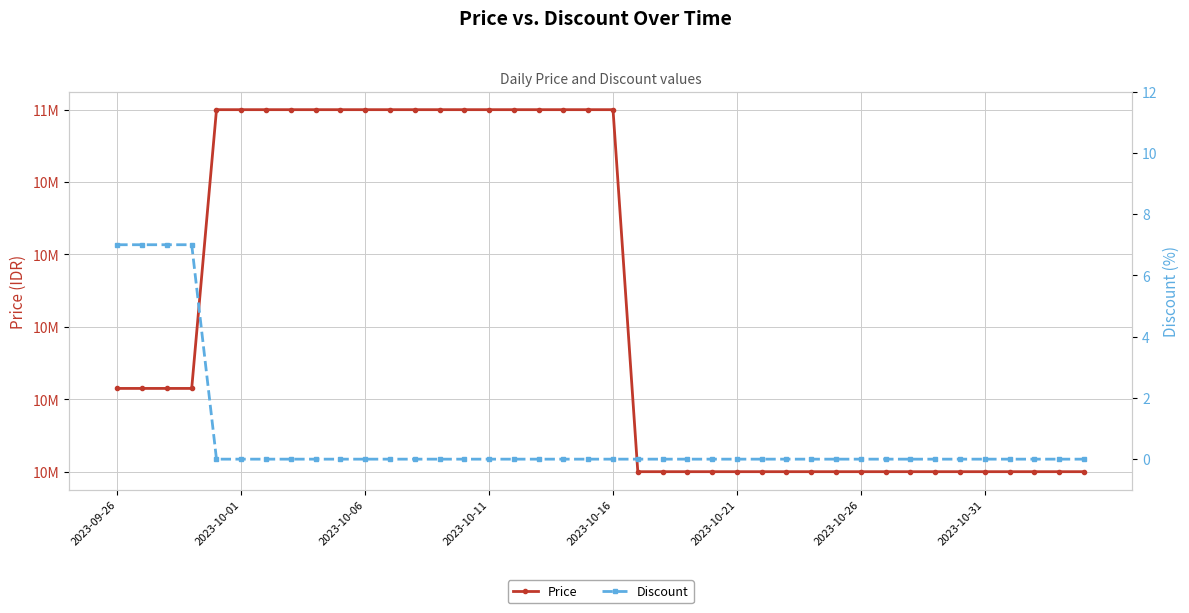

True or false: Price has a value of 11000000 at 2023-10-16.

True